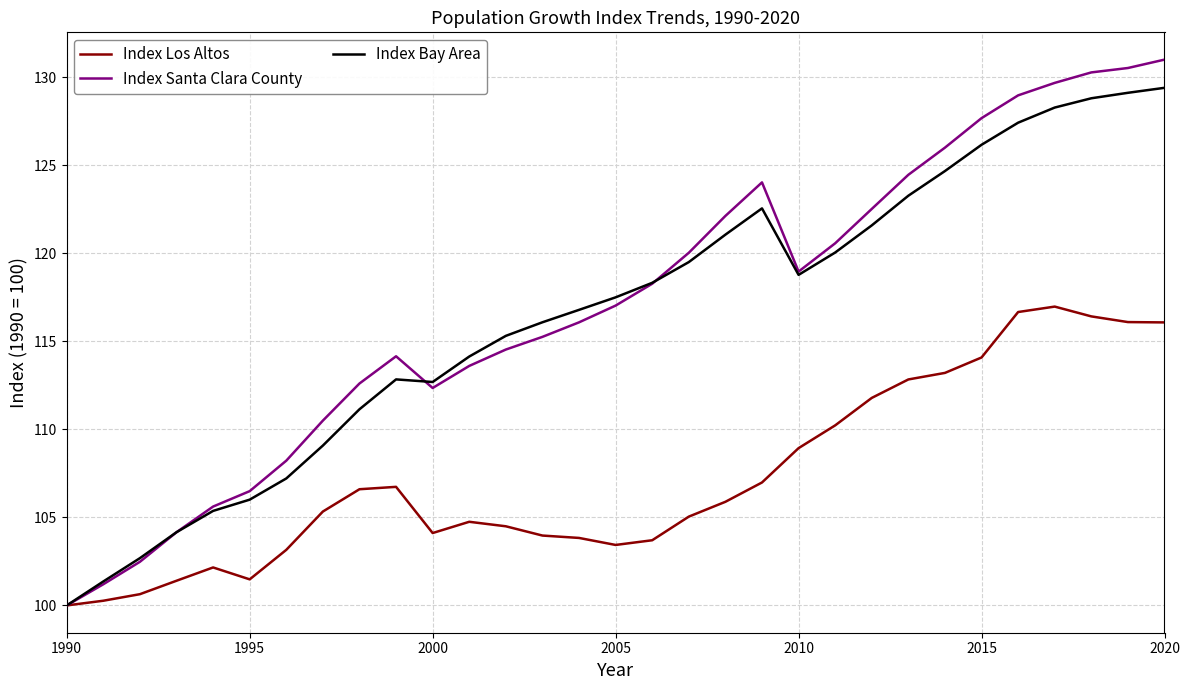

Which series has the largest range (max minus min)?

Index Santa Clara County